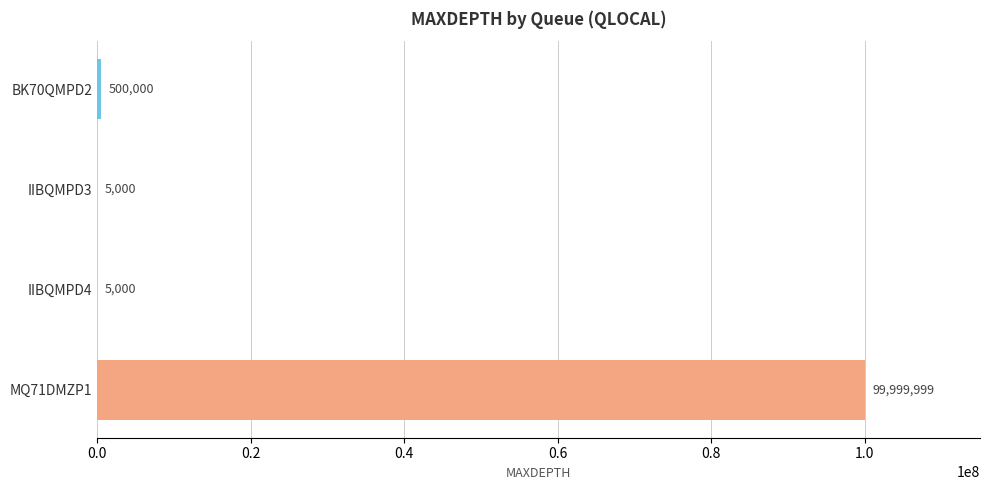

What is the sum of all values?

100509999